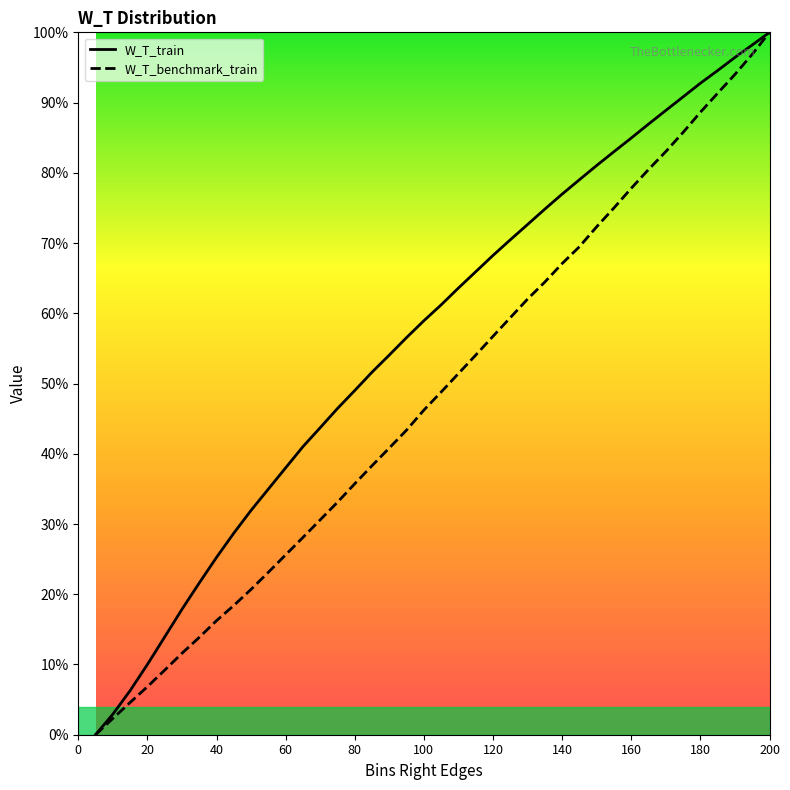

True or false: W_T_train and W_T_benchmark_train intersect in this chart.

False